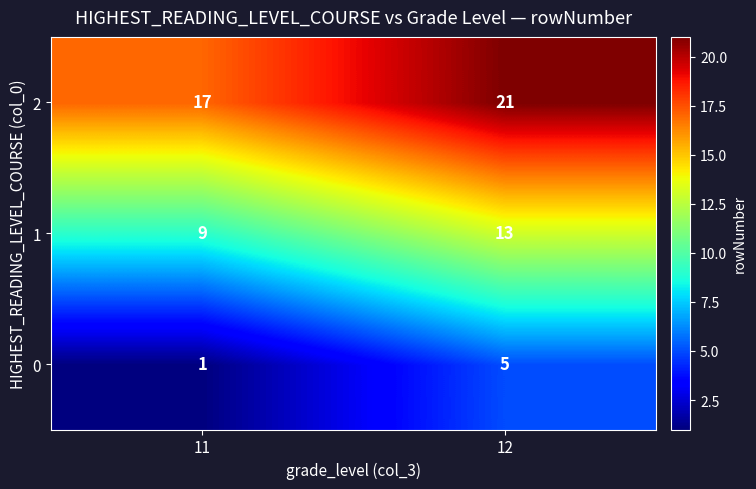

Reading left to right, extract all data points from this chart.

2: 17	21
1: 9	13
0: 1	5